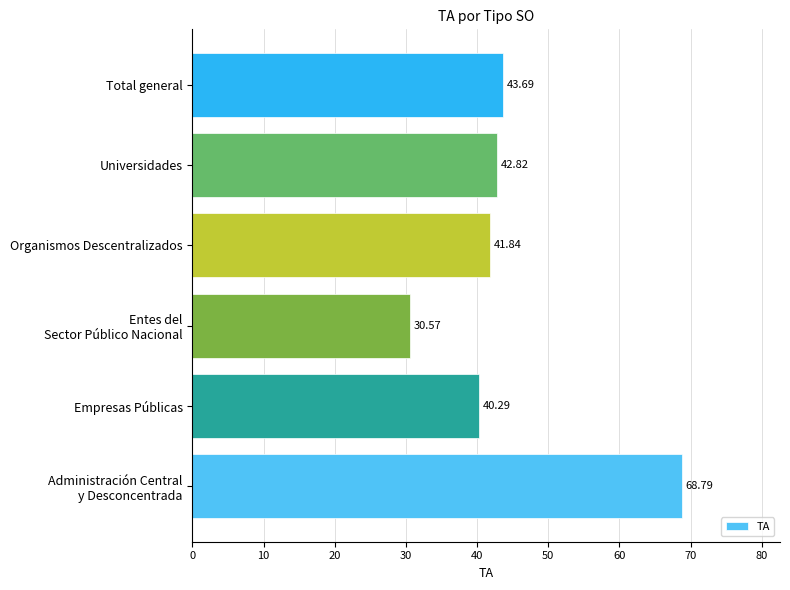

Between Universidades and Empresas Públicas, which is larger?

Universidades